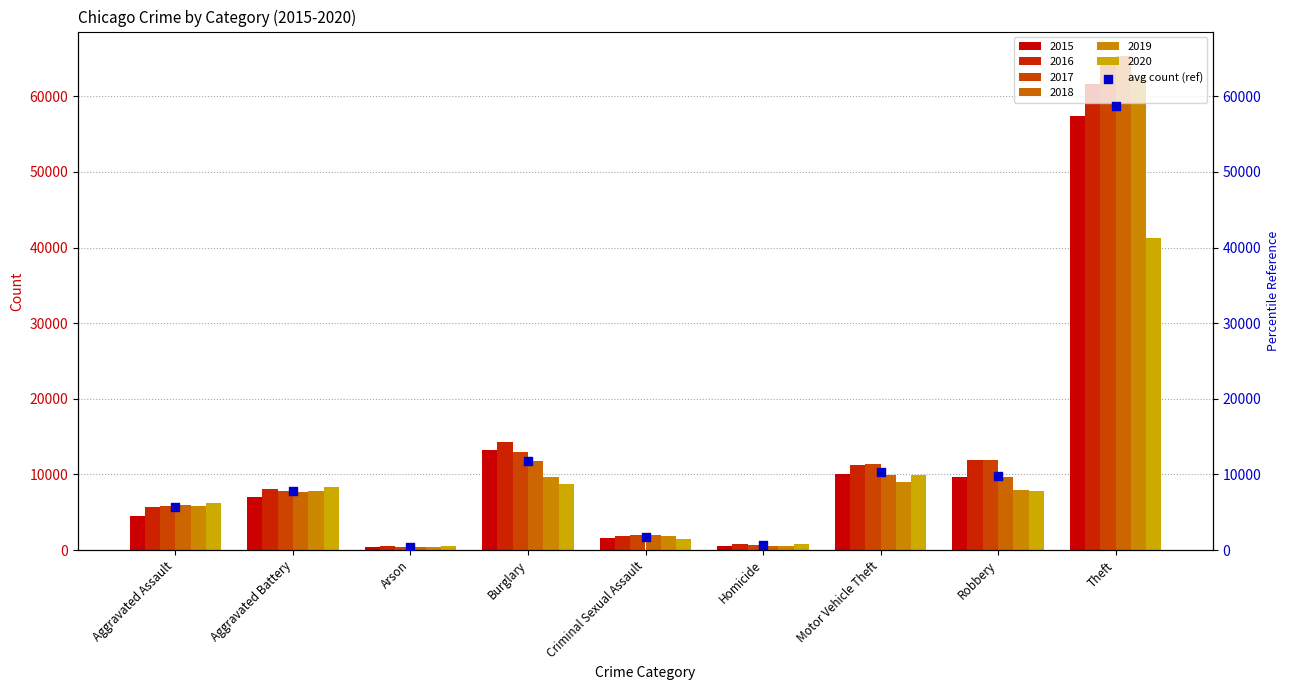

What is the change in value from Burglary to Theft?

+46966.8